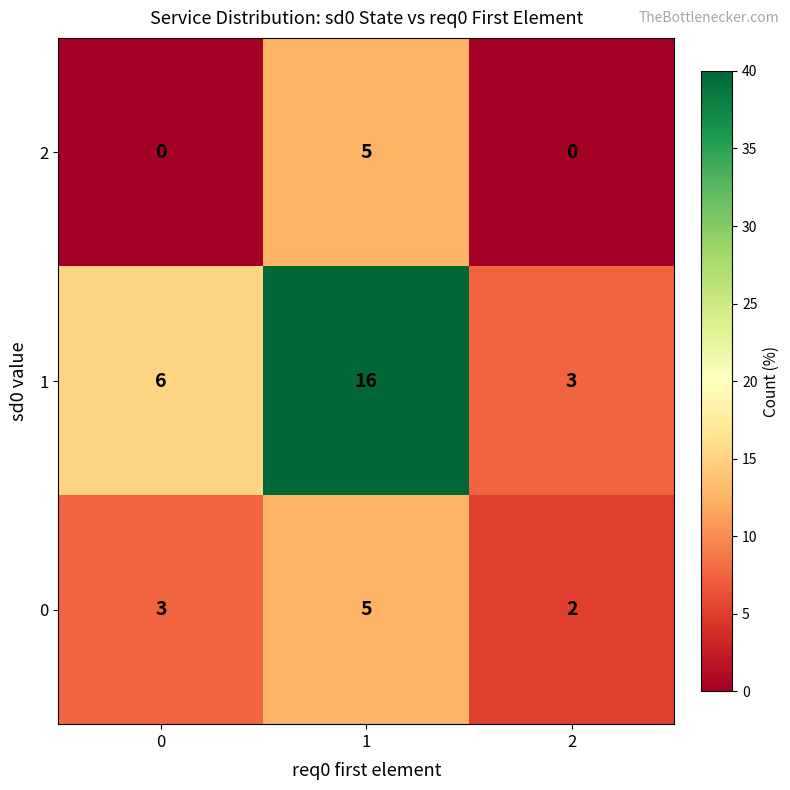

Which series changed the most between 0 and 1?

1